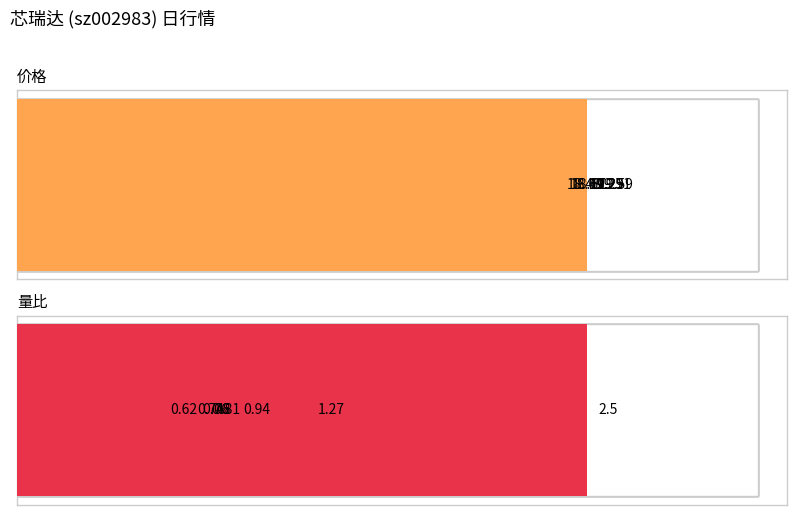

What is the difference between the maximum and minimum values in the 量比 series?

1.9